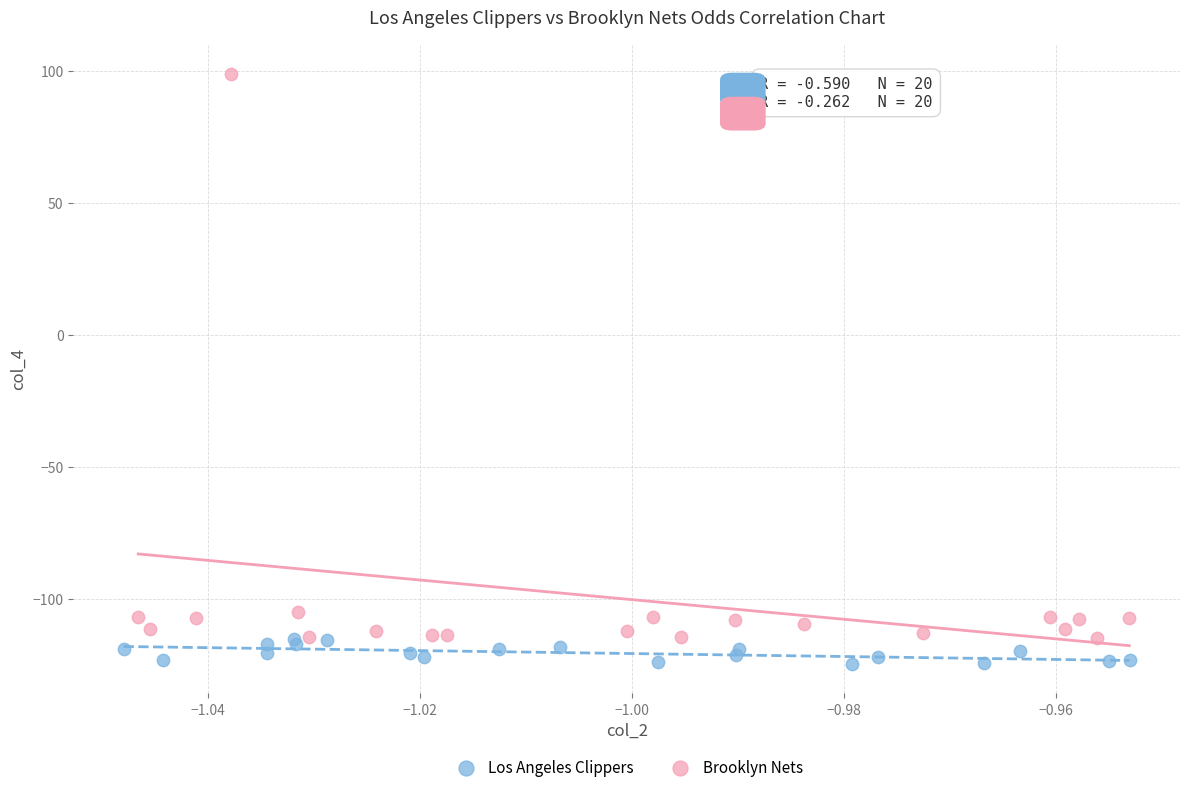

Which series contains the highest Y value?

Brooklyn Nets